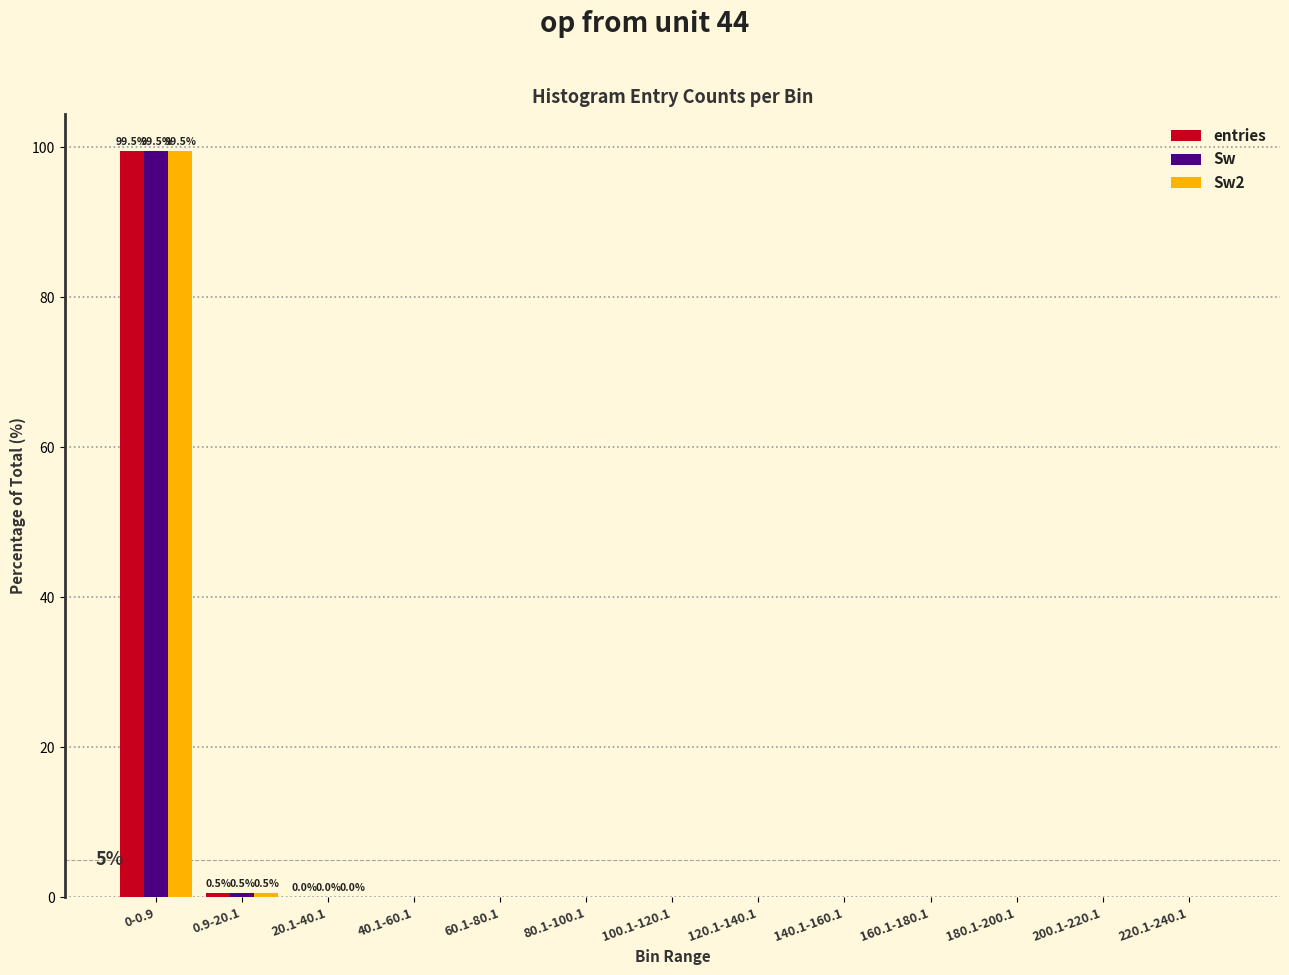

Is the value of Sw at 0-0.9 greater than the value of Sw2 at 60.1-80.1?

Yes